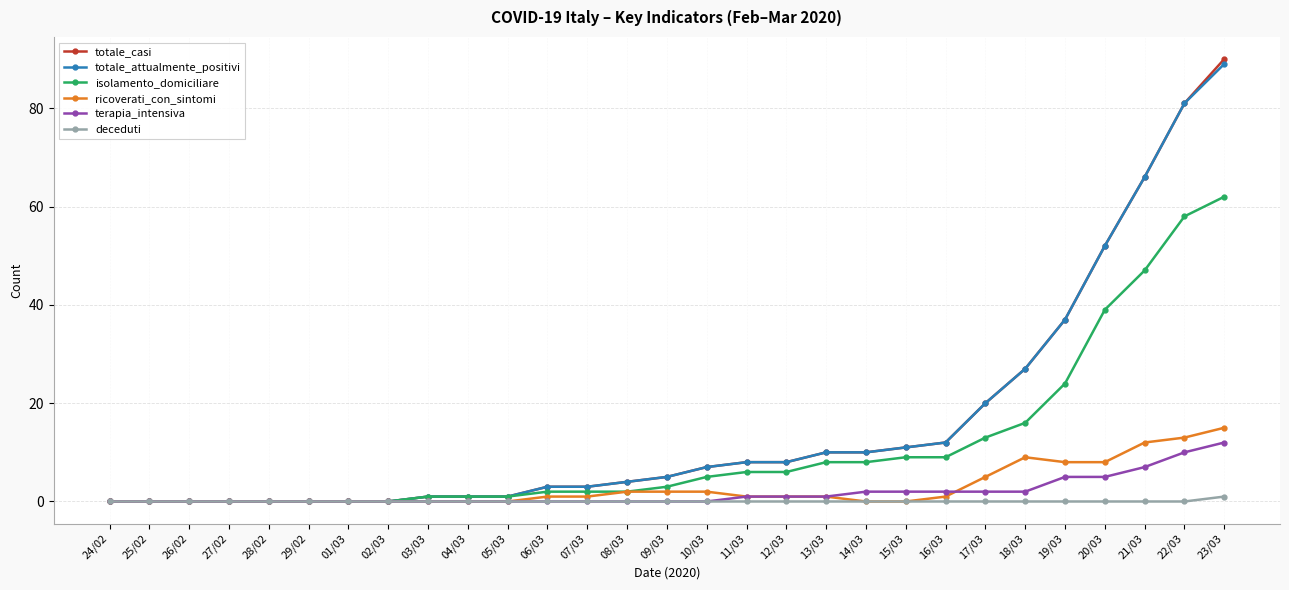

What are all the series names shown in the legend?

totale_casi, totale_attualmente_positivi, isolamento_domiciliare, ricoverati_con_sintomi, terapia_intensiva, deceduti